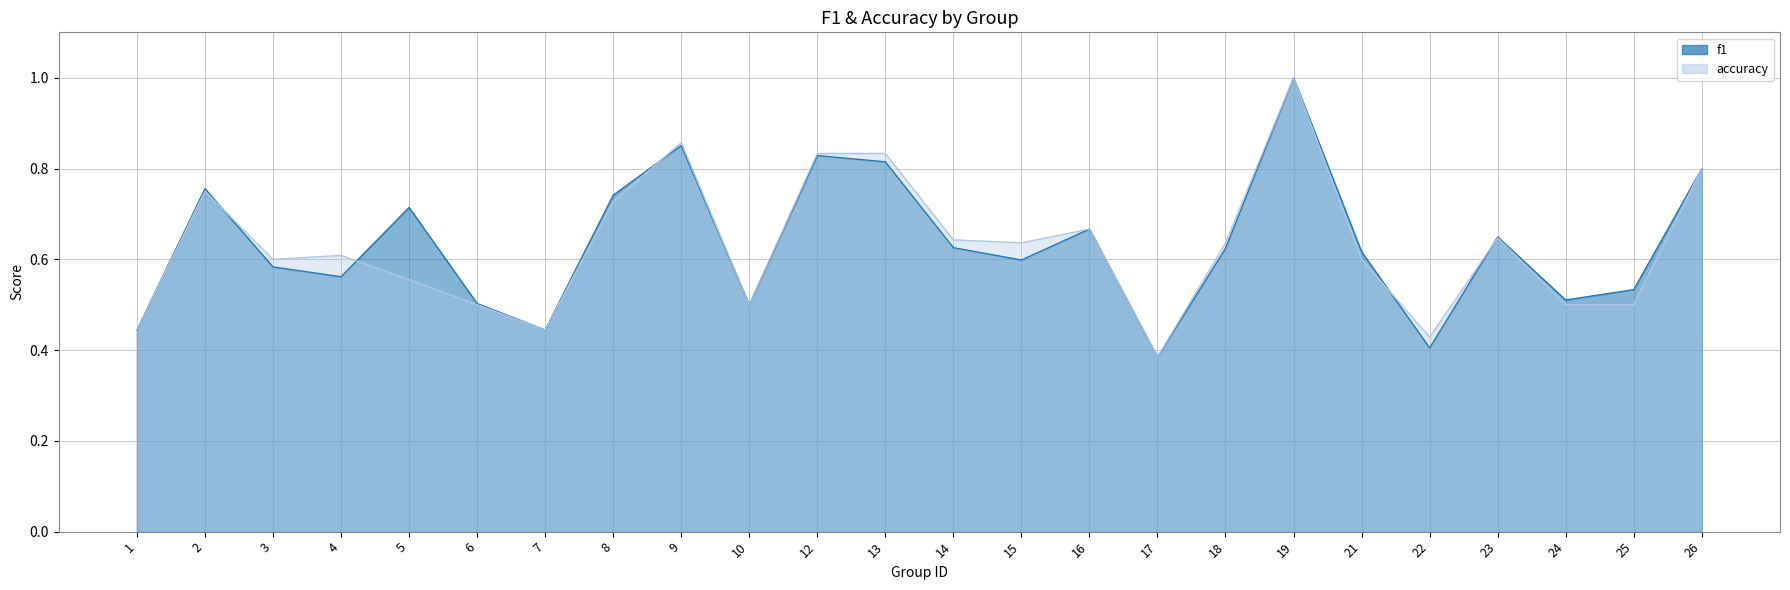

What is the highest value of the accuracy series?

1.0